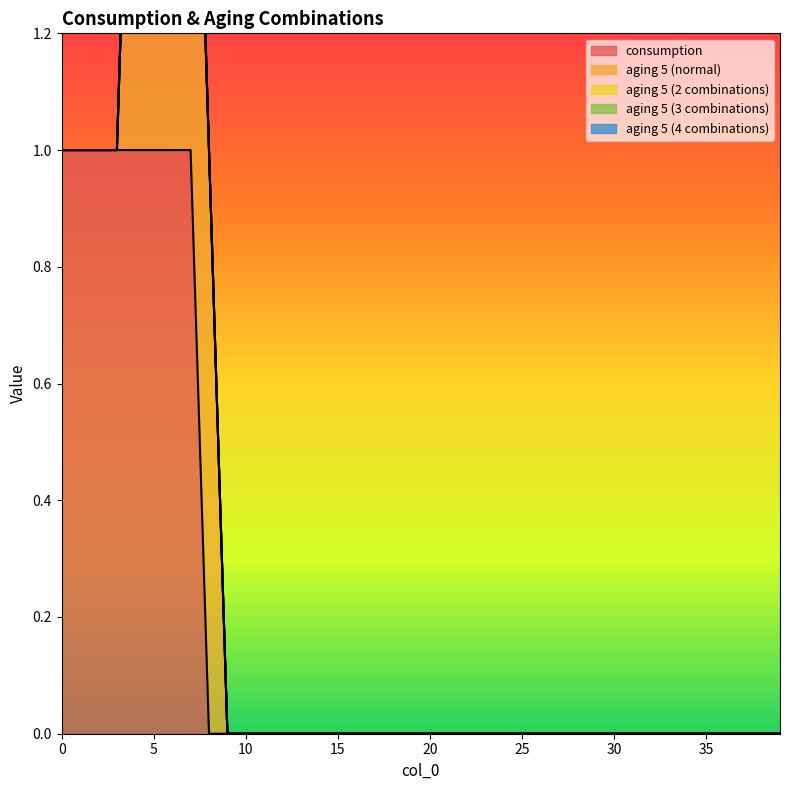

Rank the categories by consumption value from lowest to highest.

8, 9, 10, 11, 12, 13, 14, 15, 16, 17, 18, 19, 20, 21, 22, 23, 24, 25, 26, 27, 28, 29, 30, 31, 32, 33, 34, 35, 36, 37, 38, 39, 0, 1, 2, 3, 4, 5, 6, 7